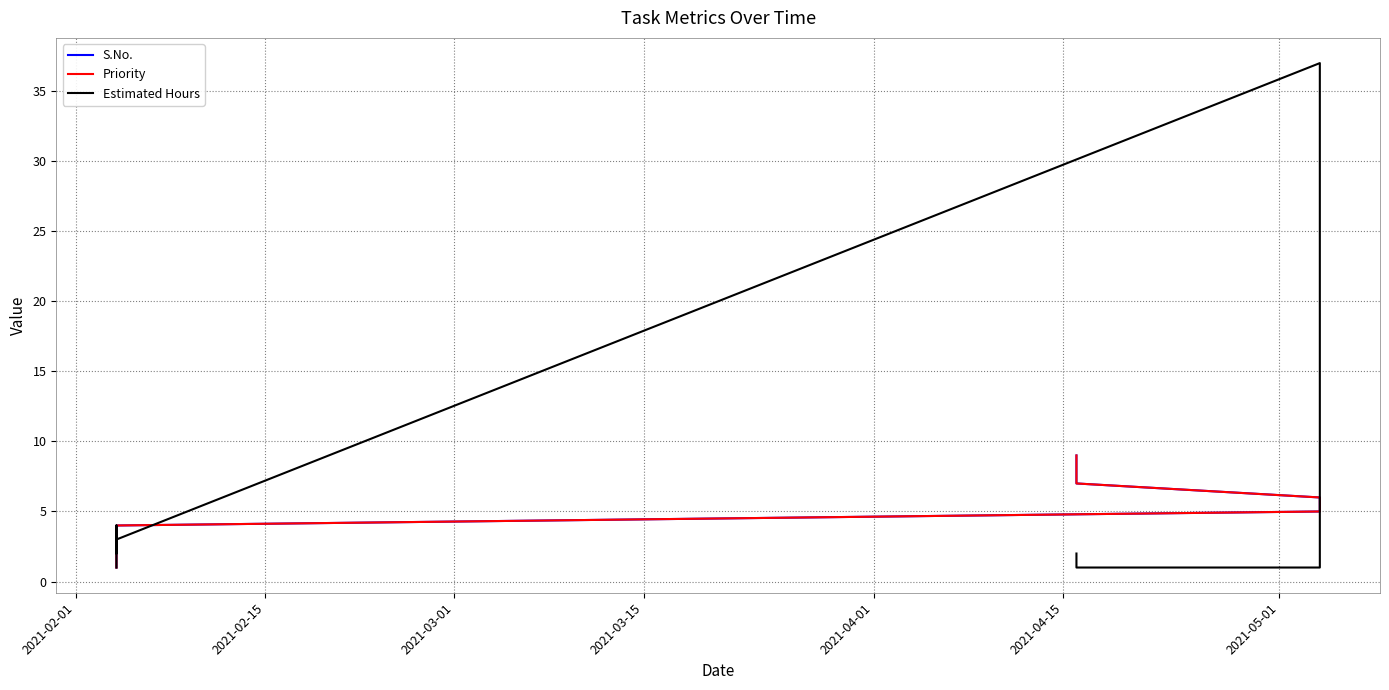

True or false: S.No. and Priority intersect in this chart.

False